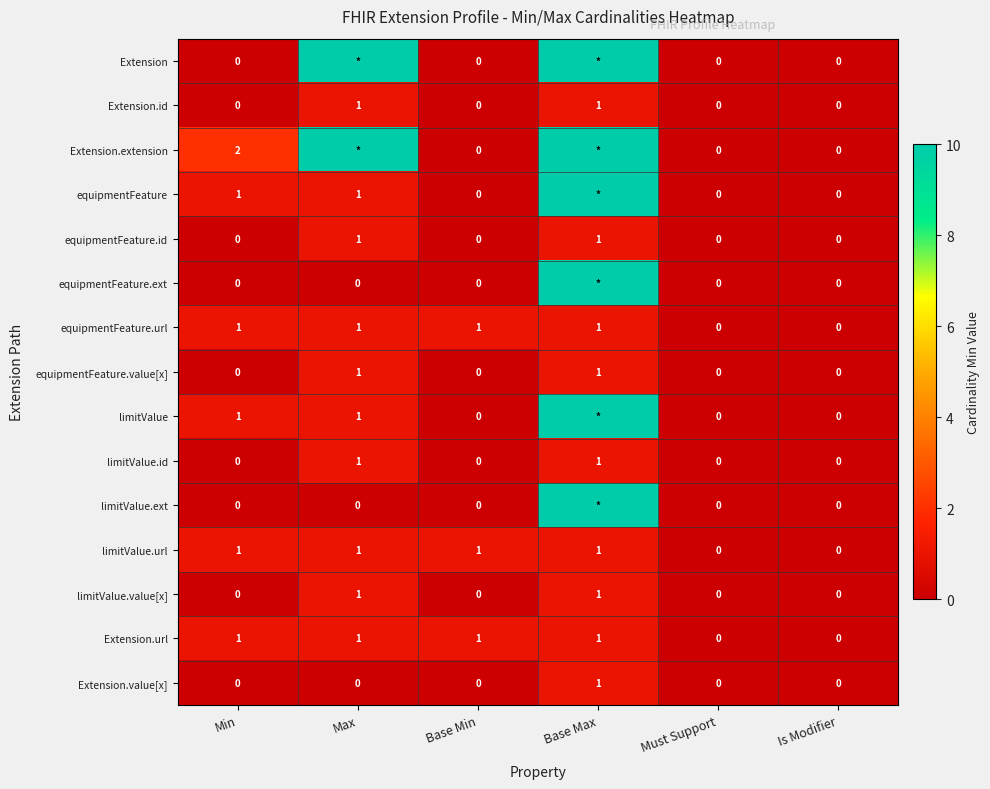

Is it true that equipmentFeature.url equals 0 at Base Max?

False